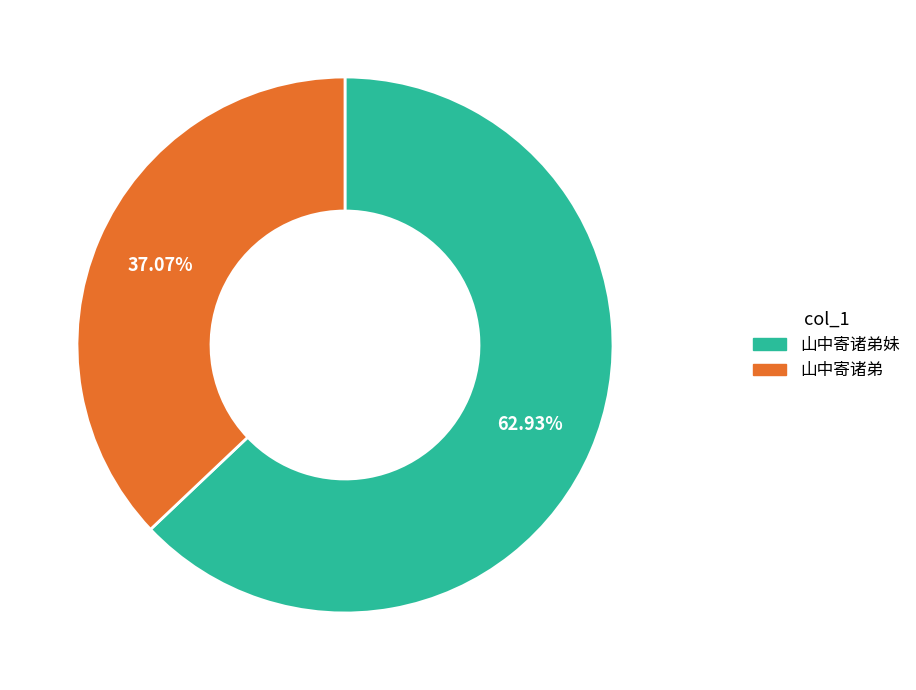

Does any single category account for the majority?

Yes